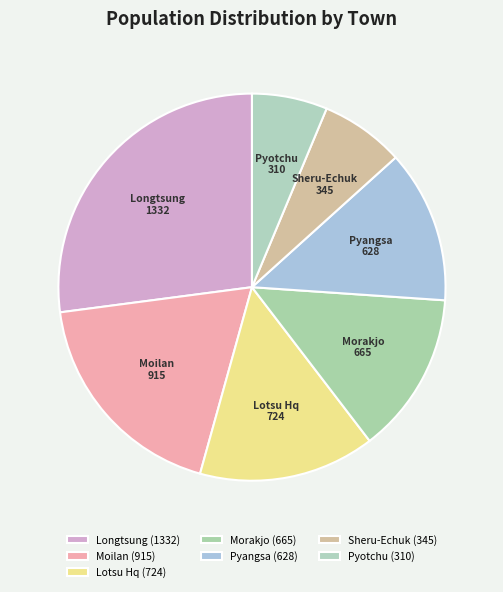

Is the sum of Sheru-Echuk and Pyangsa greater than half?

No